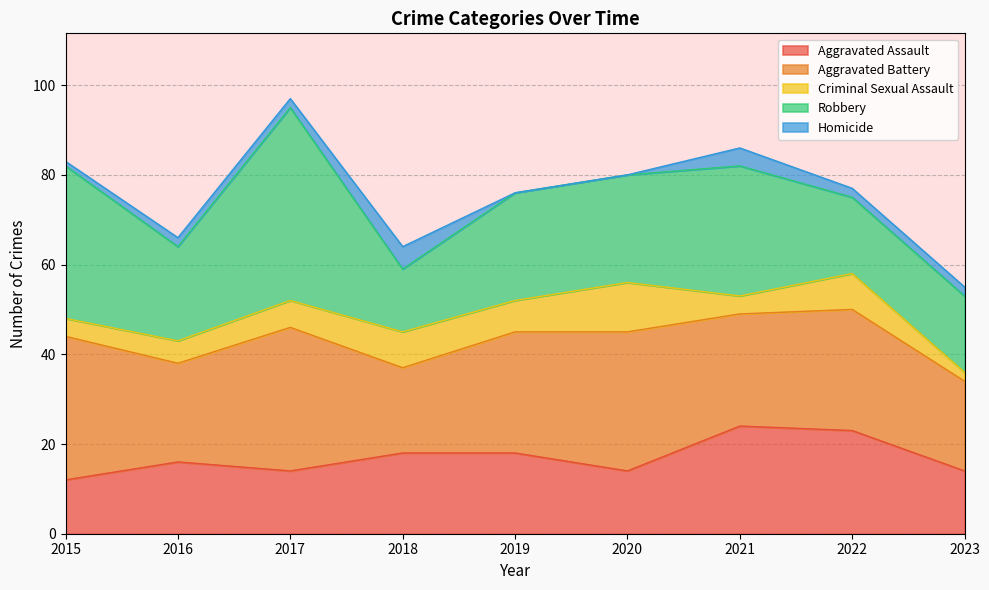

What is the value of the Aggravated Assault point at the 9th from the left?

14